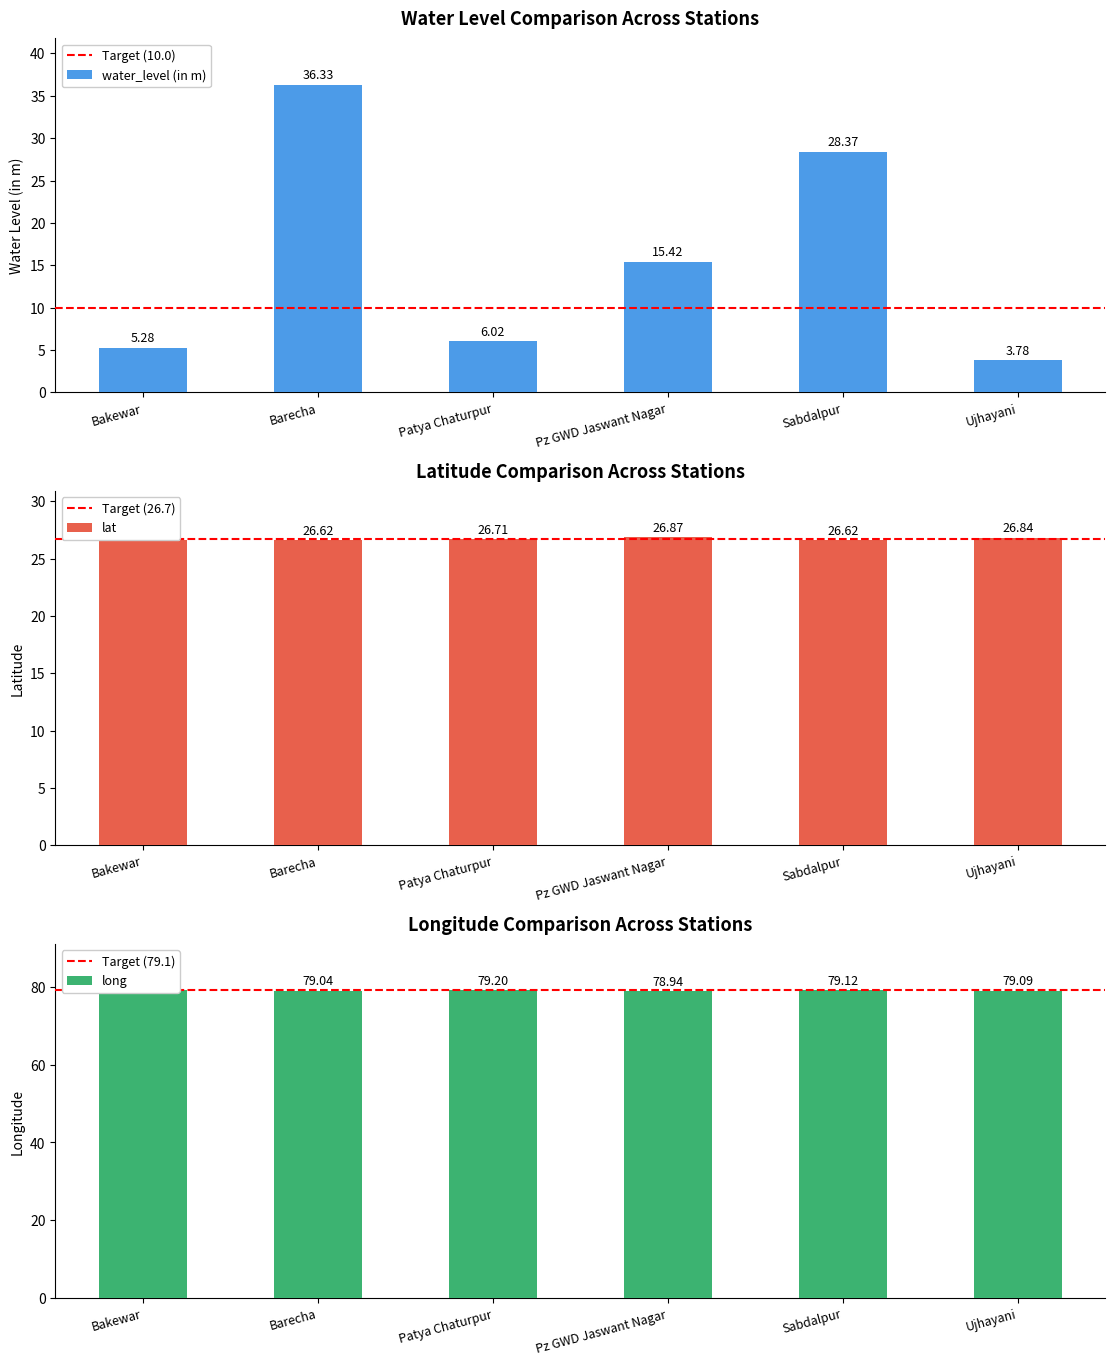

How many groups of bars are there?

6